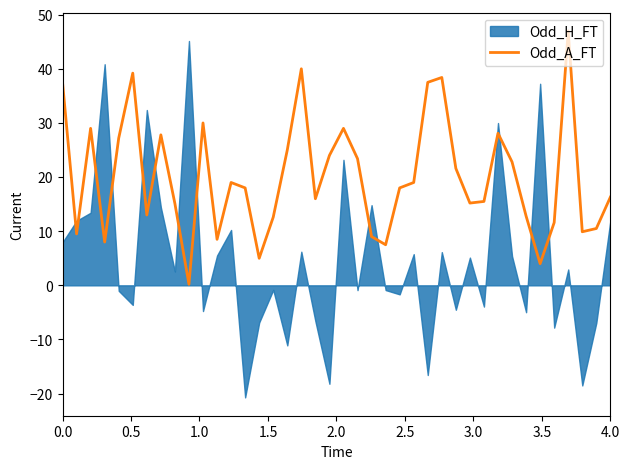

What is the highest value of the Odd_A_FT series?

47.0